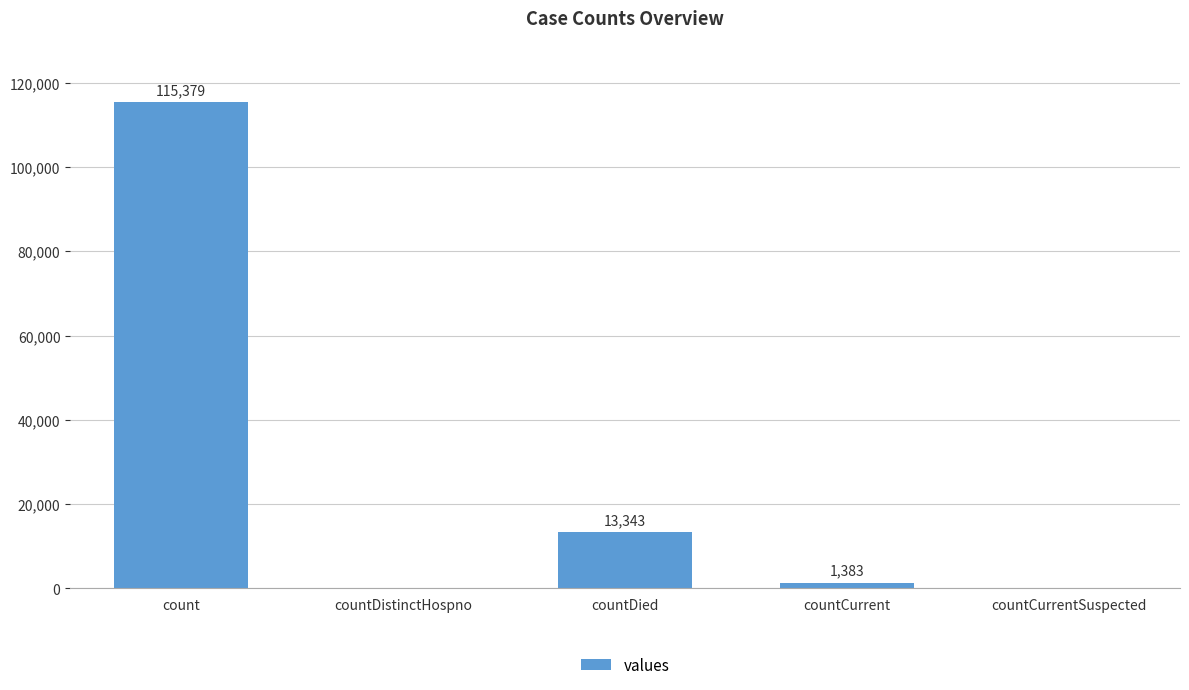

The chart shows a value of 6139 at countDied. True or false?

False